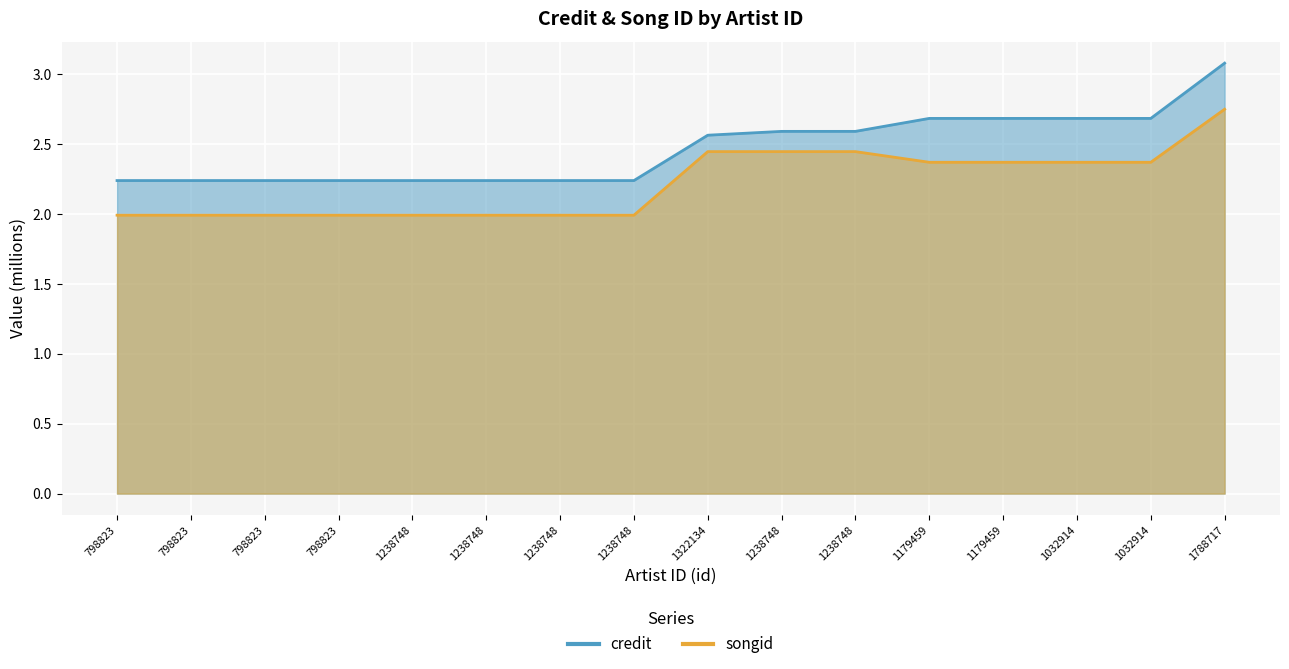

What are all the series names shown in the legend?

credit, songid